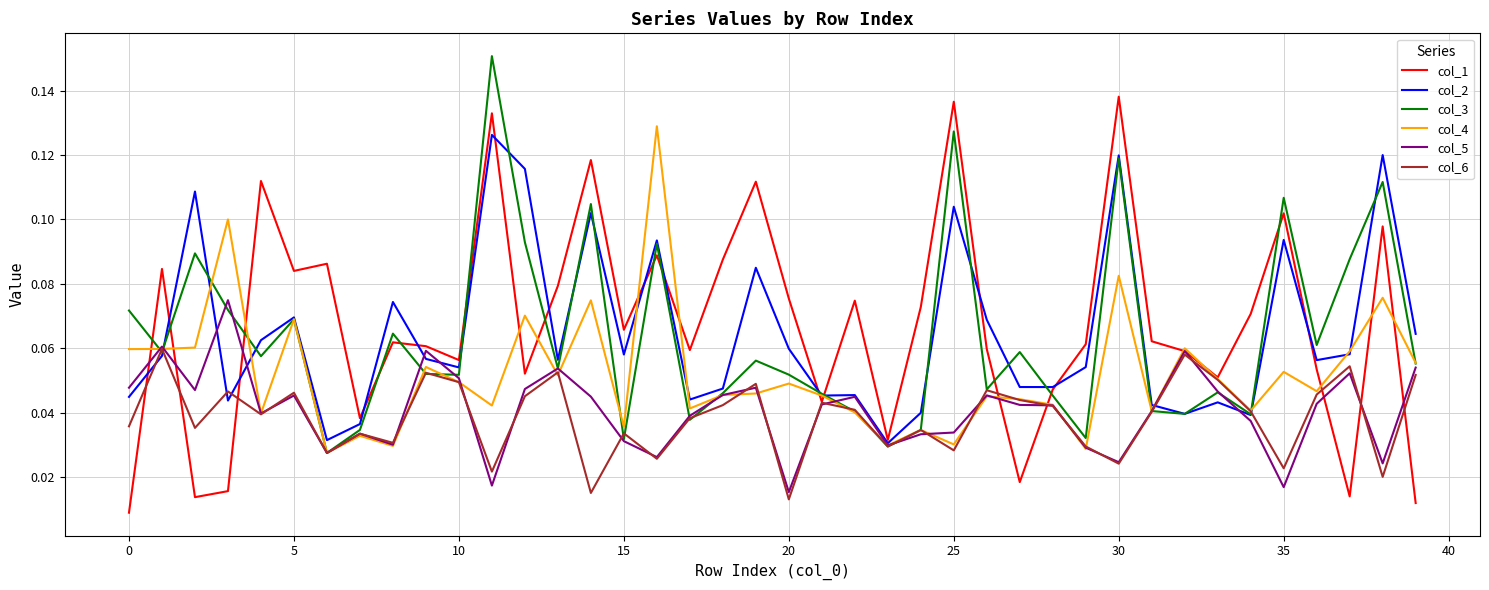

What is the label of the 20th point from the right?

20